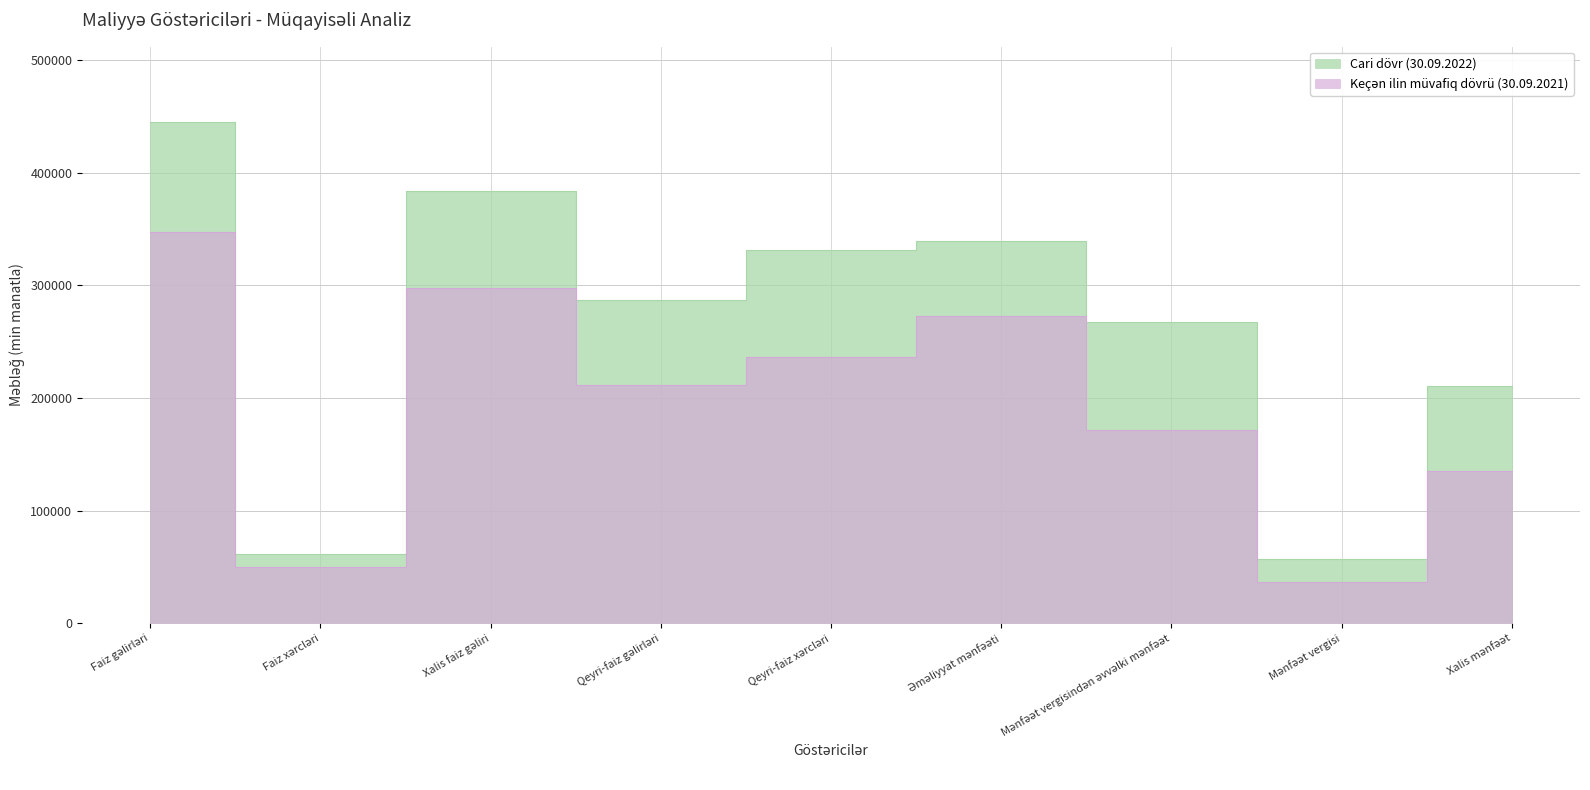

Where does the Keçən ilin müvafiq dövrü (30.09.2021) series first go above 211538?

Faiz gəlirləri